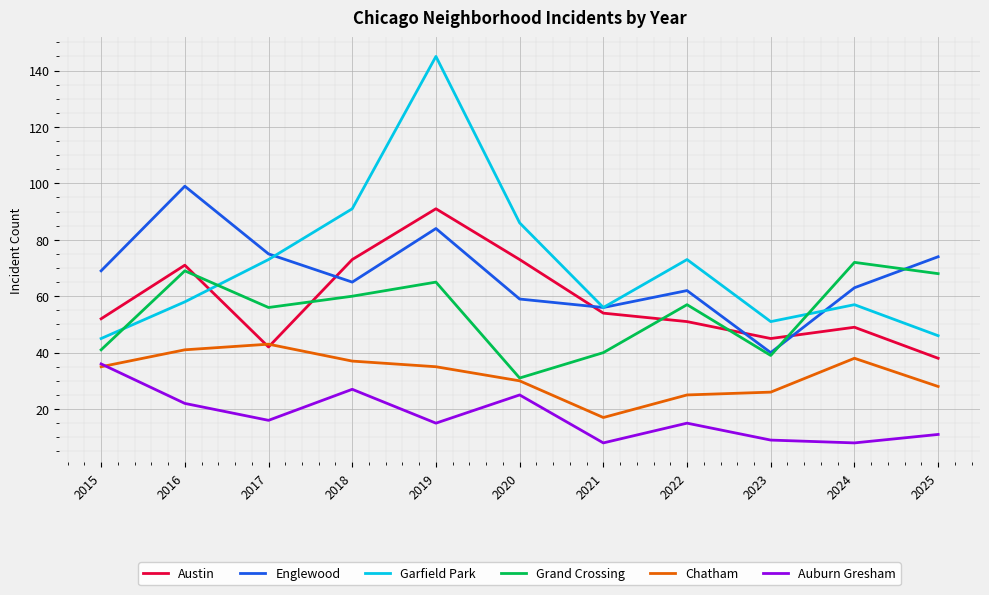

List the series in order of their peak value, lowest first.

Auburn Gresham, Chatham, Grand Crossing, Austin, Englewood, Garfield Park